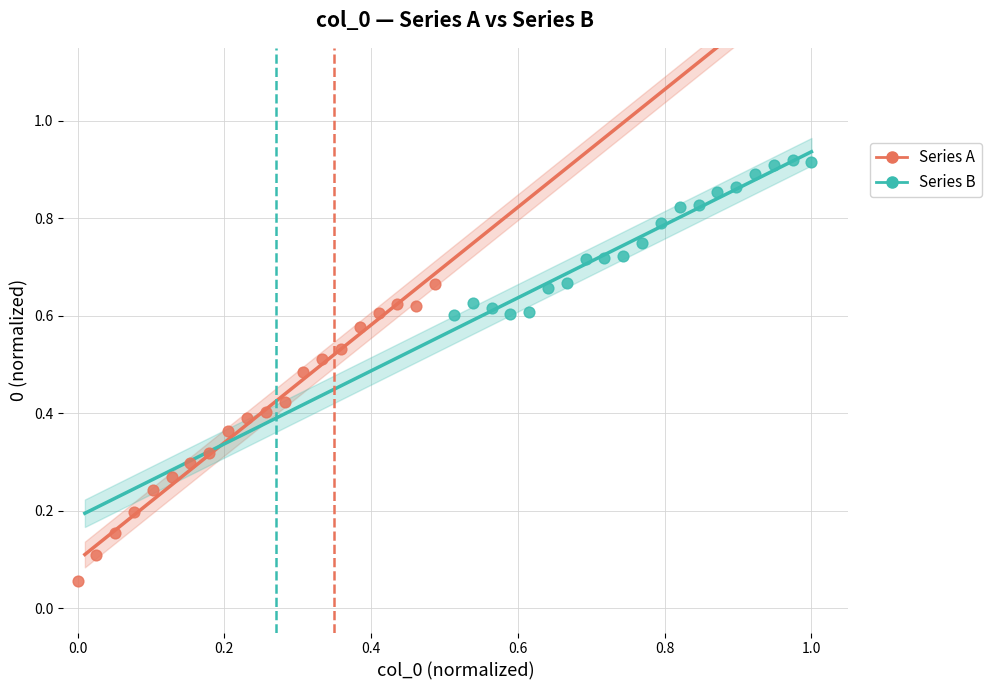

Which series reaches the maximum Y coordinate?

Series B